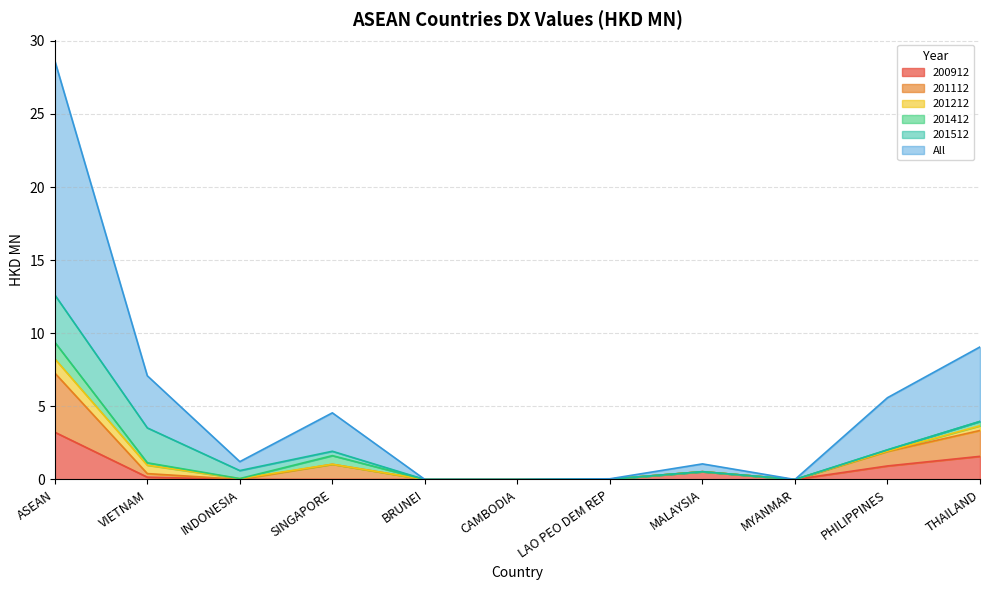

The 200912 series shows 0.0 at MYANMAR. True or false?

True